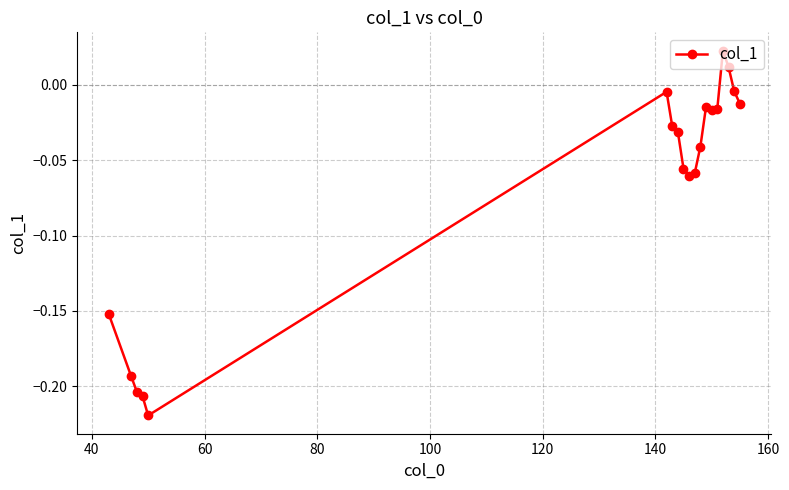

True or false: the data has more than 2 interior local peaks.

True